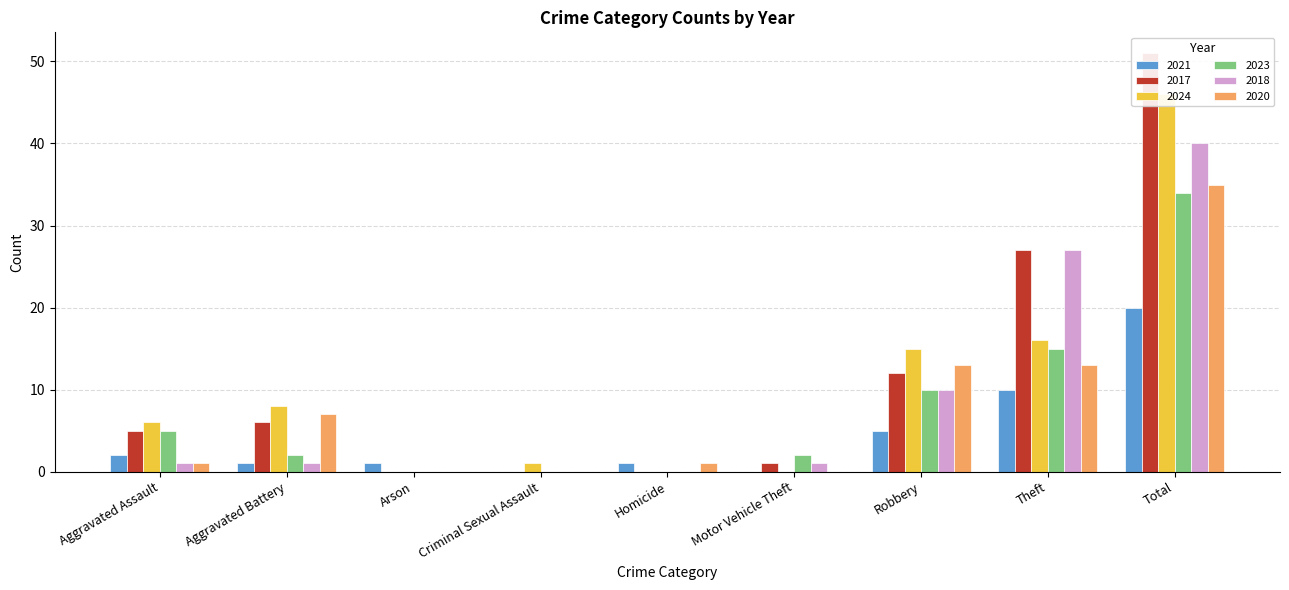

What is the sum of all 2024 values?

92